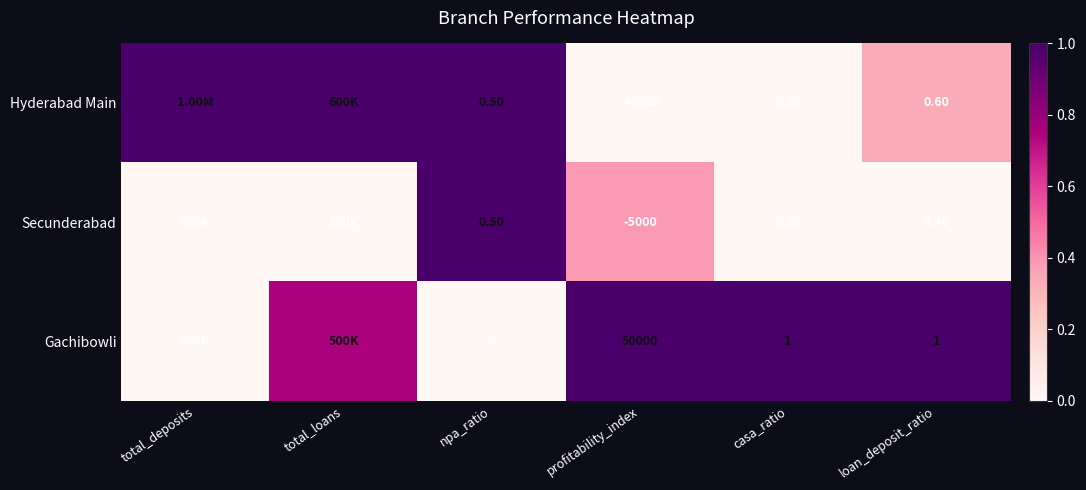

Which series changed the most between npa_ratio and profitability_index?

Gachibowli